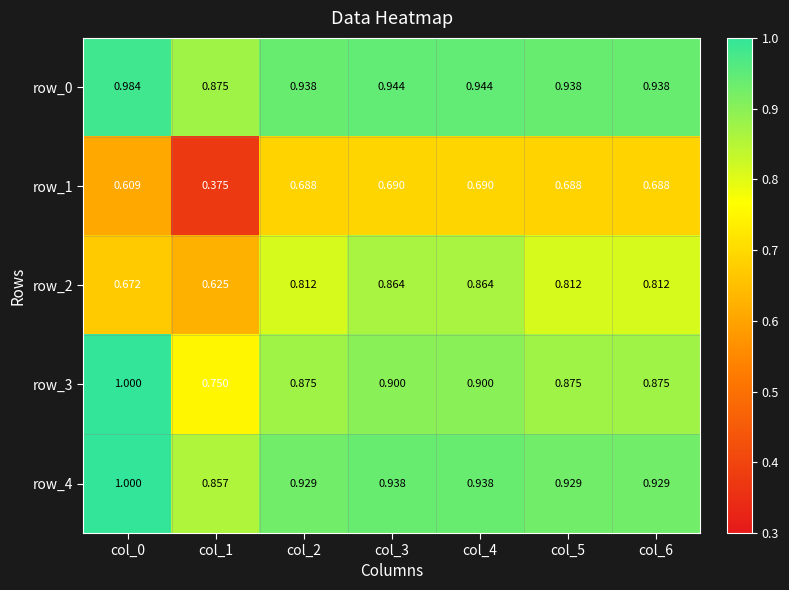

Is the value of row_0 at col_3 greater than the value of row_3 at col_6?

Yes